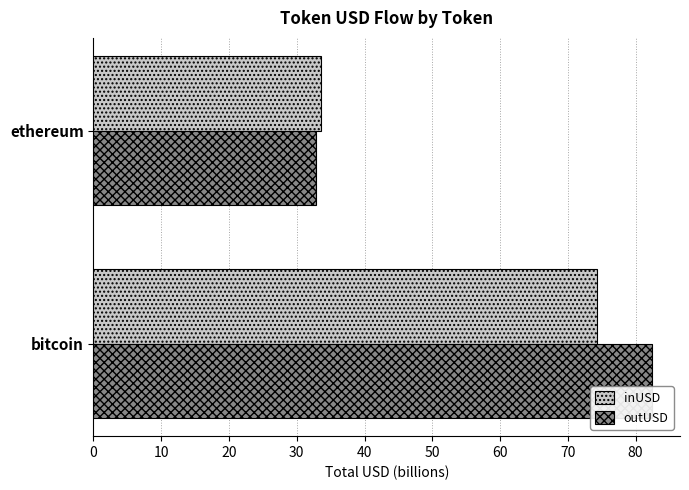

List the labels in order of outUSD value, smallest first.

ethereum, bitcoin